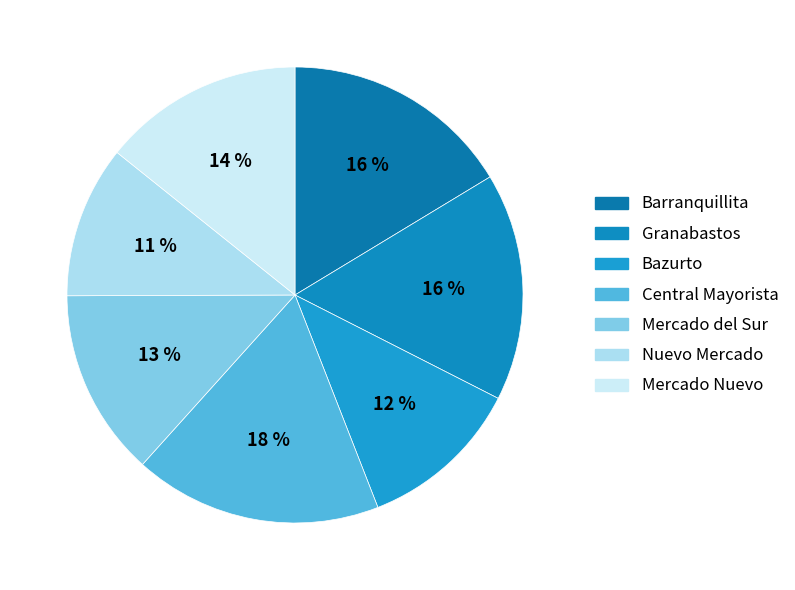

To the nearest percent, what percentage of the pie is Barranquillita?

16%